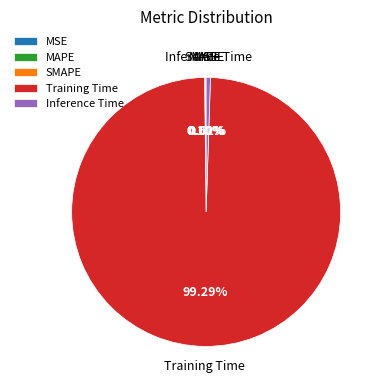

Which slice represents more than half of the pie?

Training Time